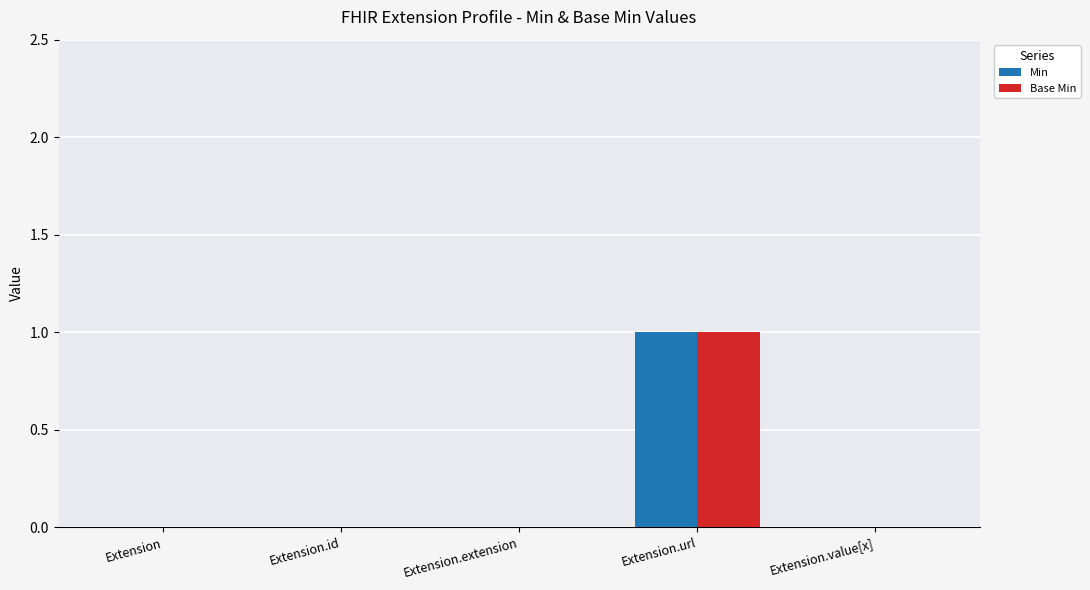

Which label corresponds to the largest value in the chart?

Extension.url